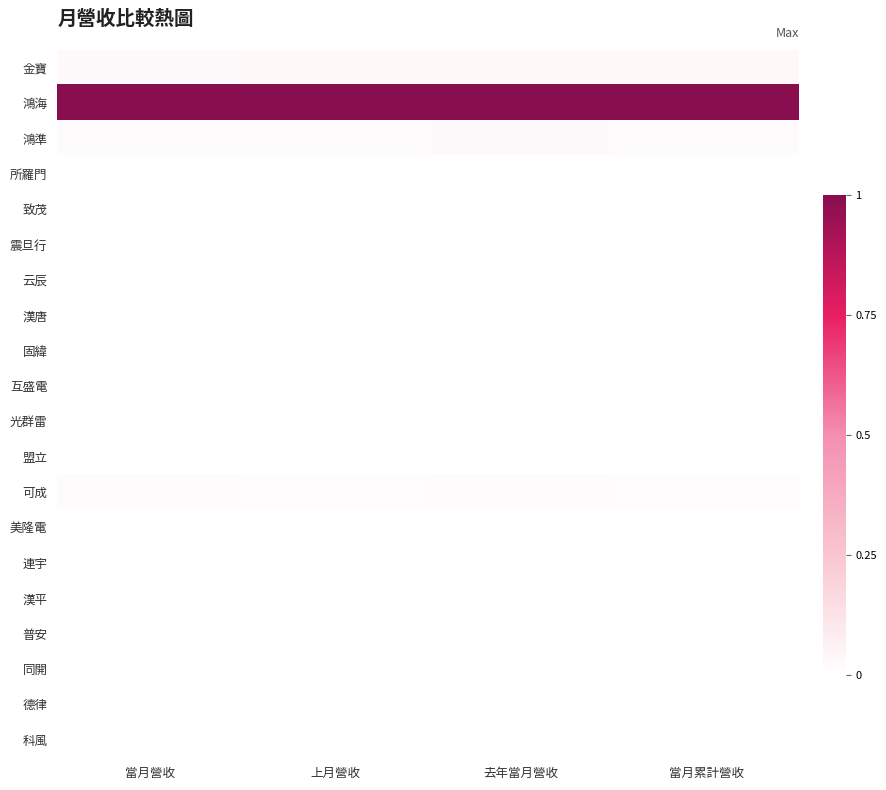

What is the spread (max minus min) of values at 去年當月營收?

1.0